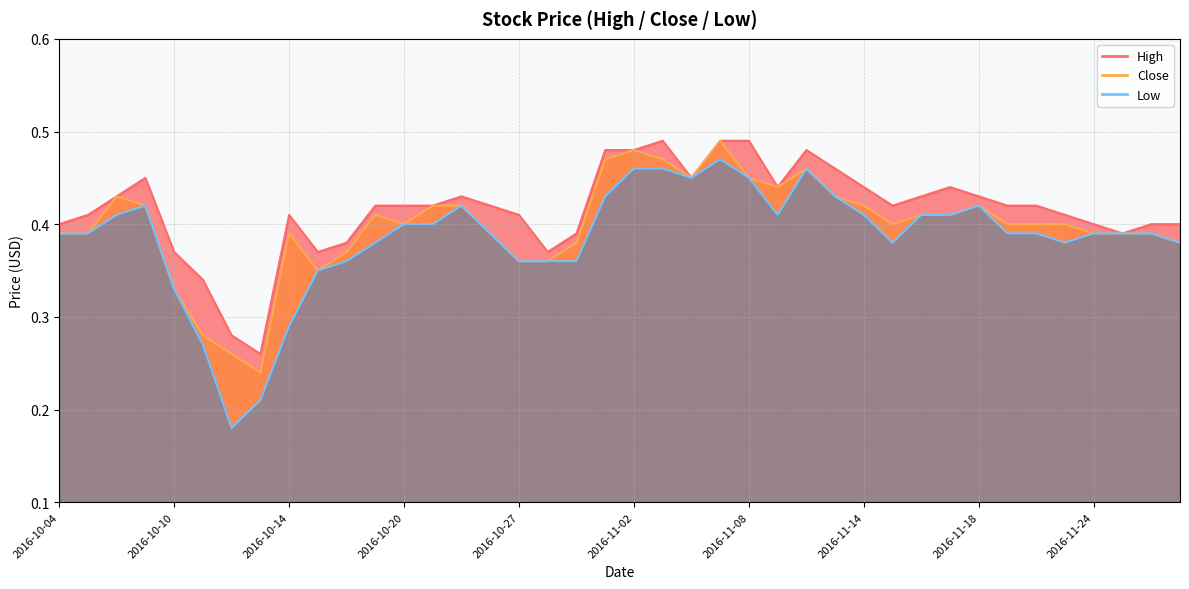

True or false: Close has more than 0 interior local peaks.

True